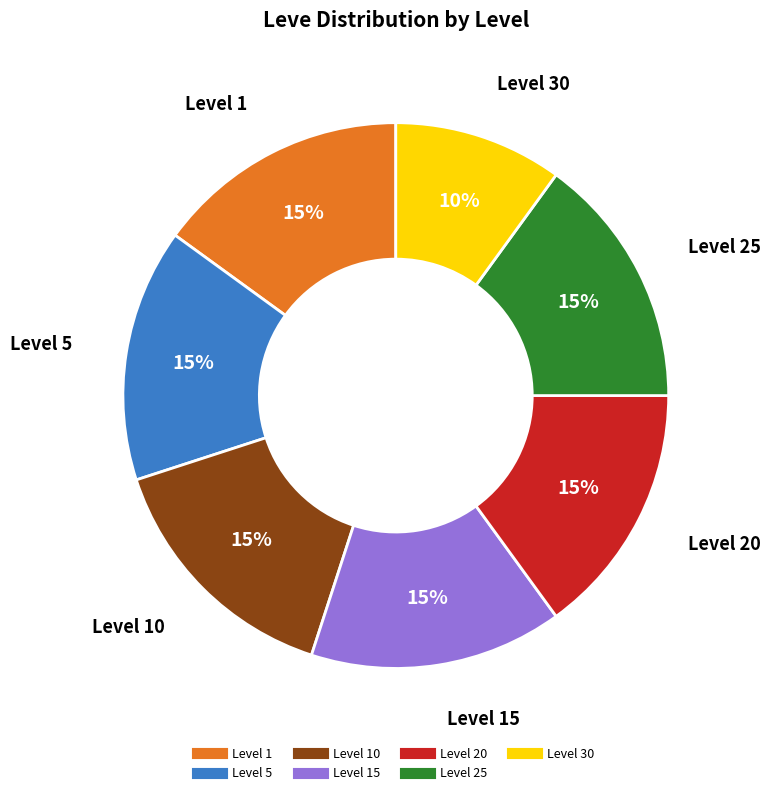

Is there any slice that represents more than half of the pie?

No